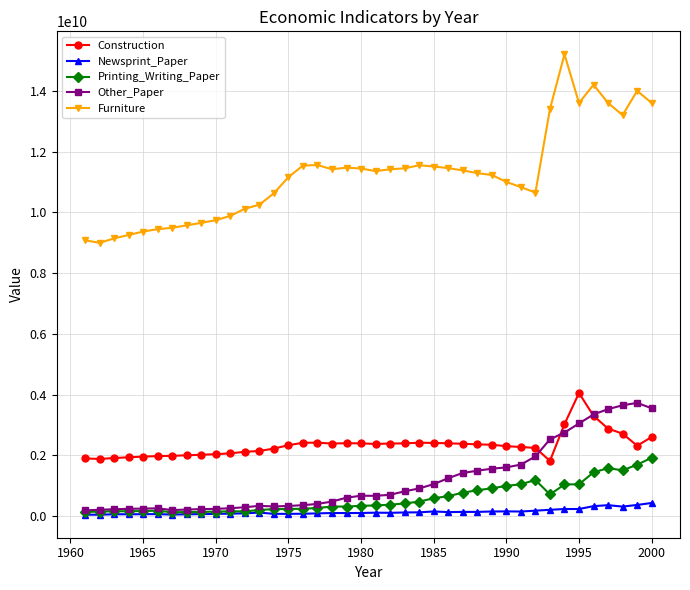

Which series has the largest total across all categories?

Furniture